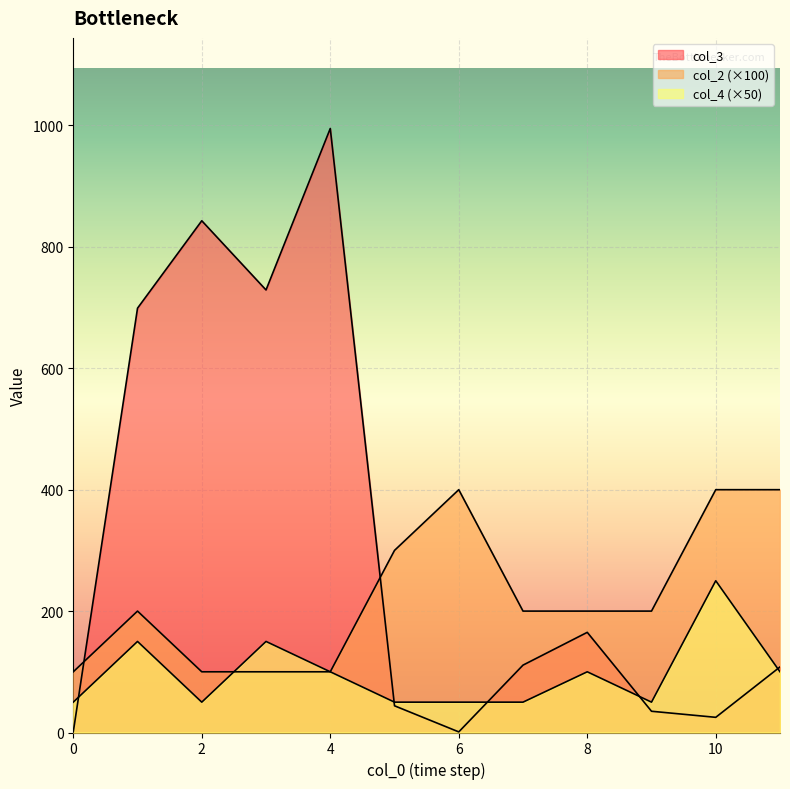

At which category is the sum across all series the highest?

4